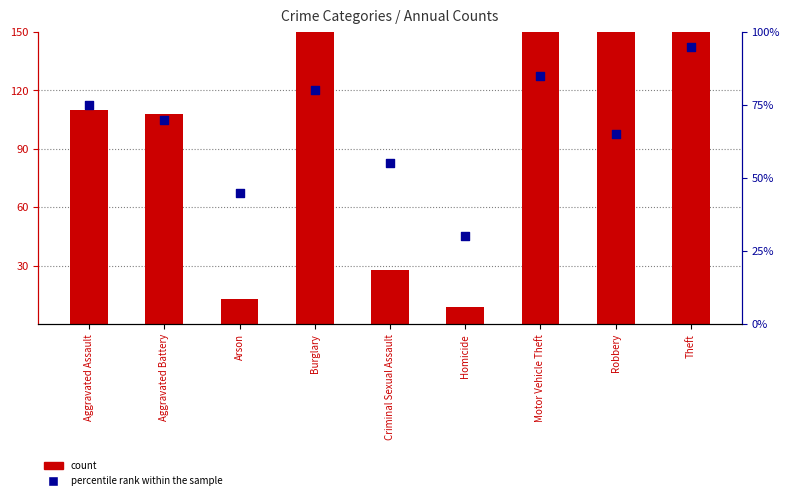

What are all the series names shown in the legend?

count, percentile rank within the sample